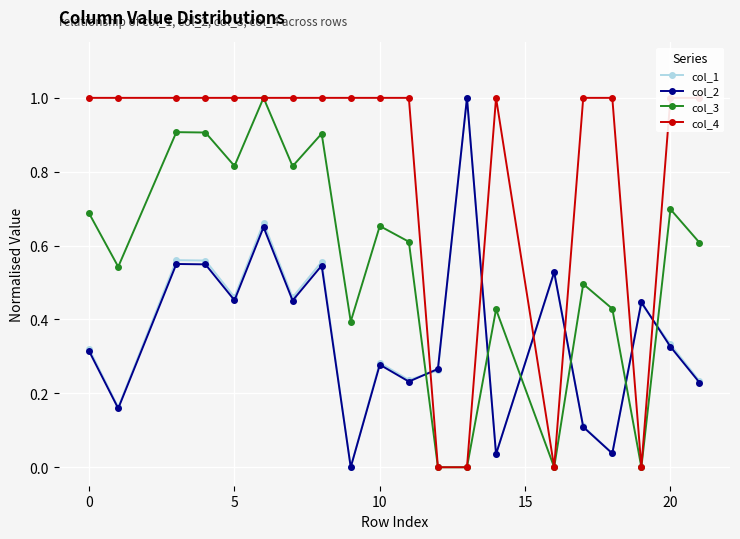

The col_3 series shows 1.2 at 20. True or false?

False